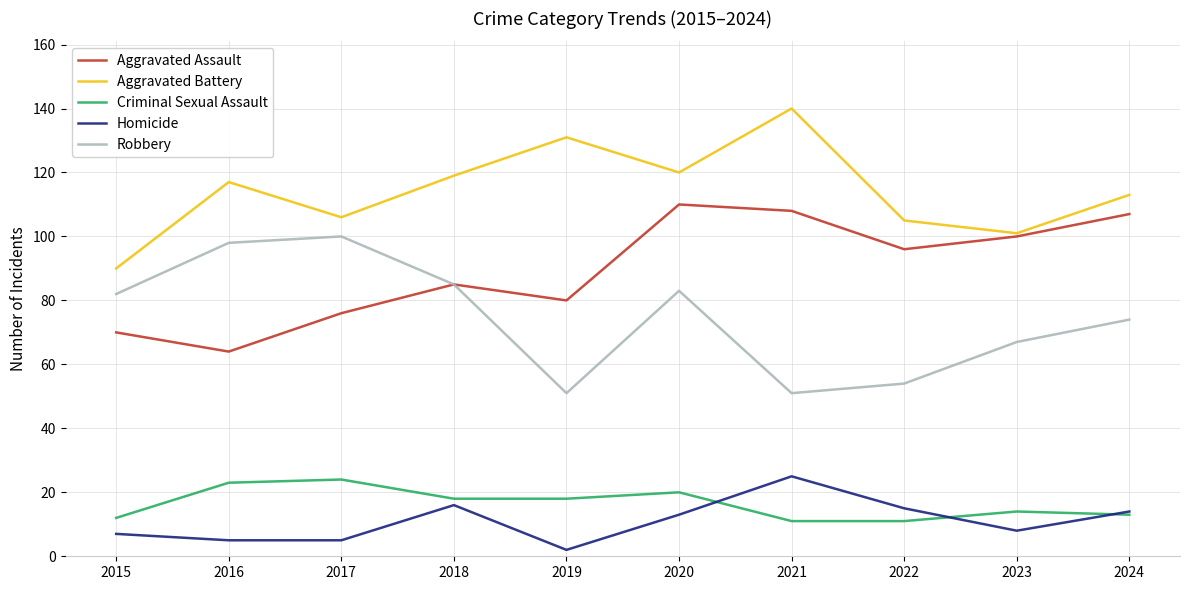

Where does the Homicide series first go above 13?

2018